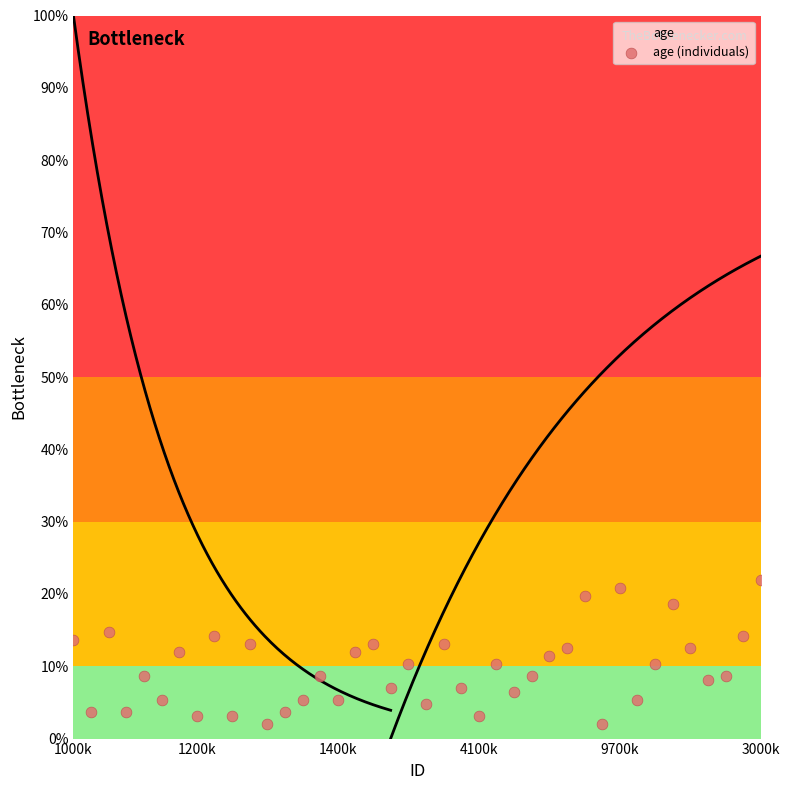

What is the range of Y values (max minus min)?

20.0